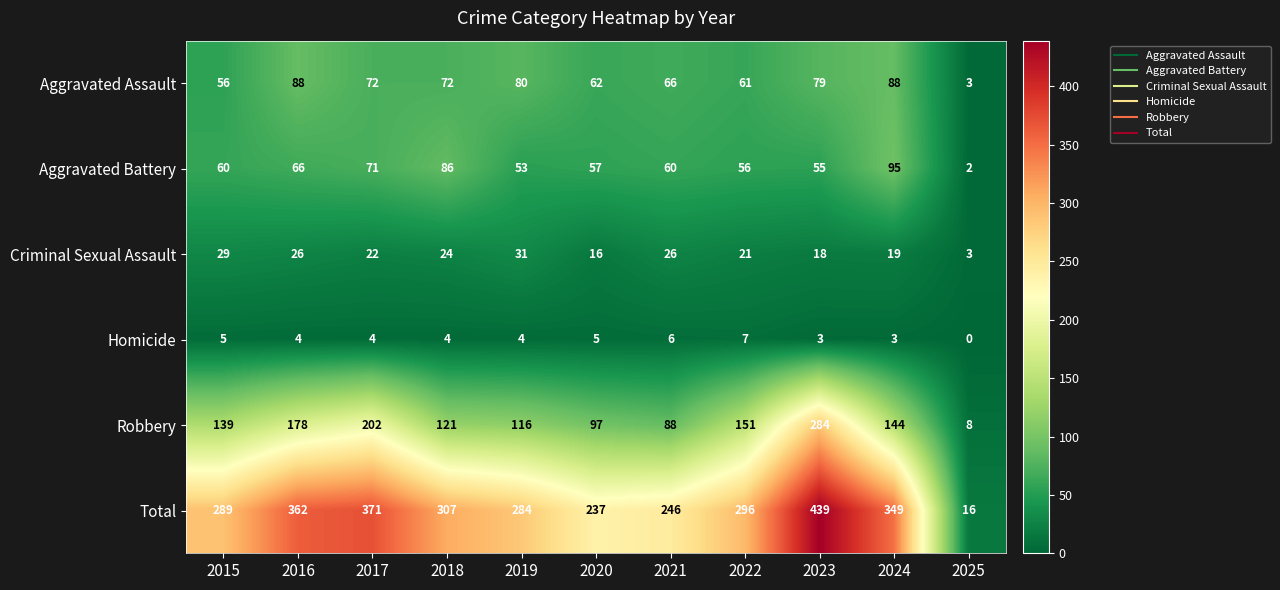

How many data points does each series have?

11